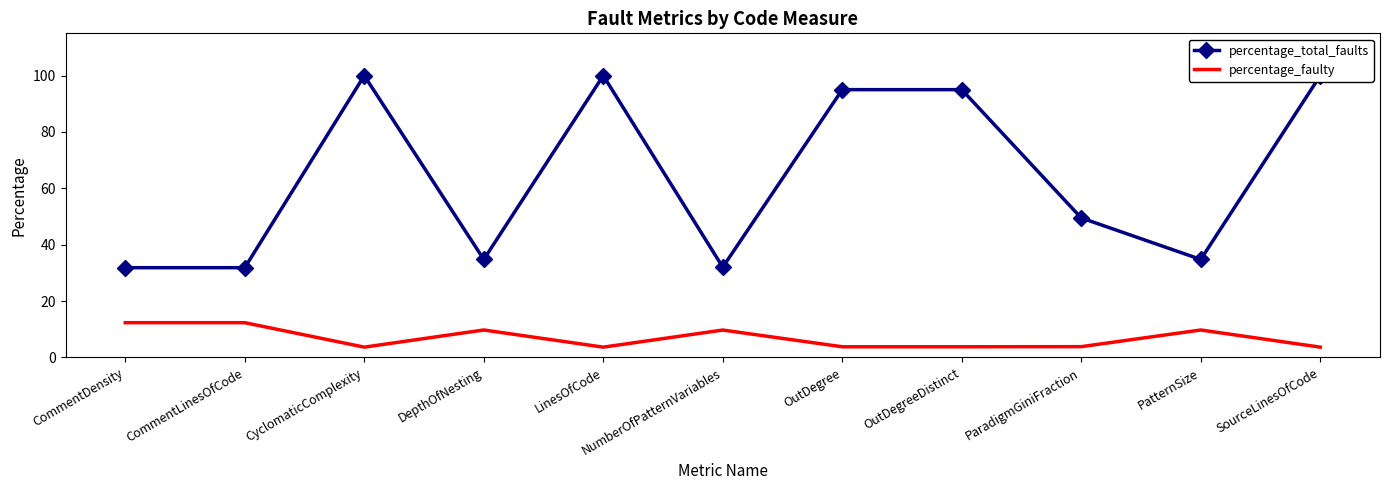

List the labels in order of percentage_faulty value, largest first.

CommentDensity, CommentLinesOfCode, DepthOfNesting, PatternSize, NumberOfPatternVariables, ParadigmGiniFraction, OutDegree, OutDegreeDistinct, CyclomaticComplexity, LinesOfCode, SourceLinesOfCode